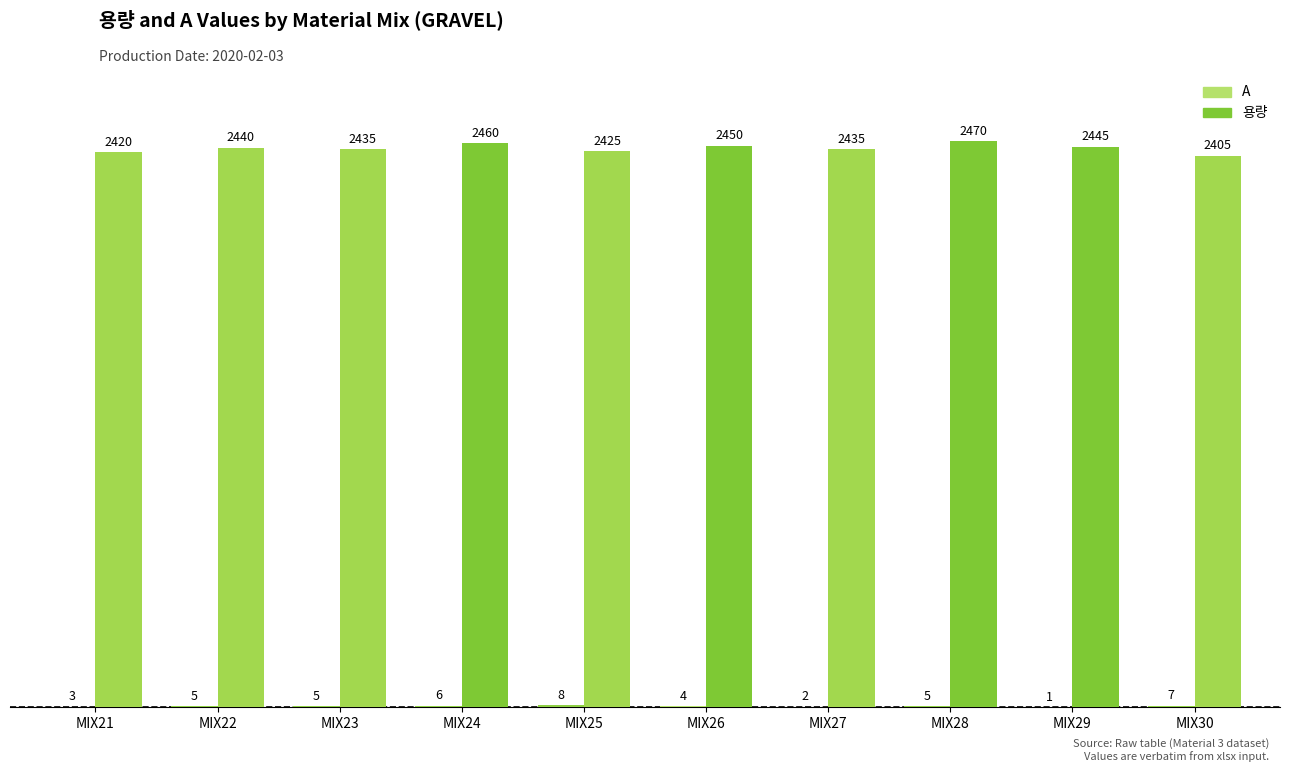

What is the difference between the 용량 values at MIX22 and MIX28?

30